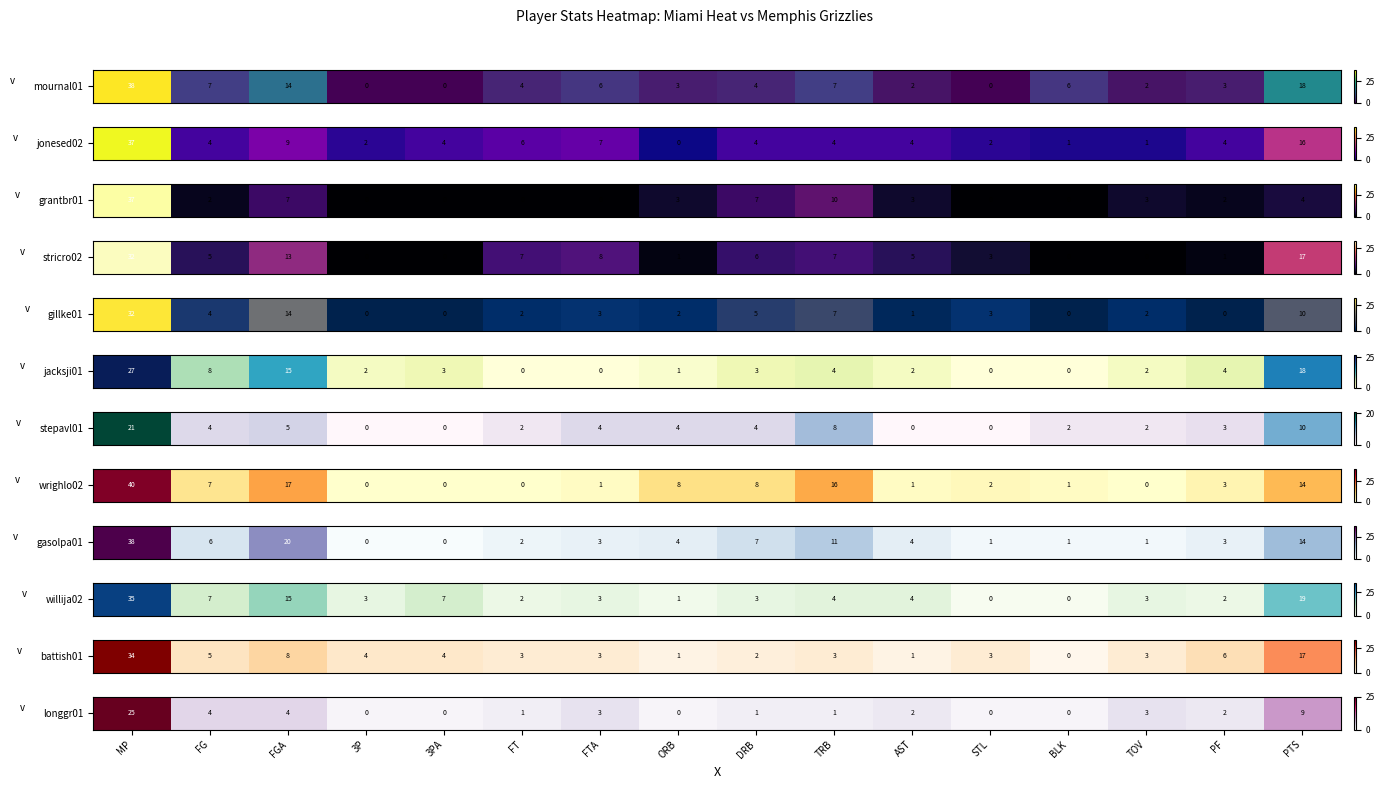

Between TOV and DRB, which is larger?

TOV